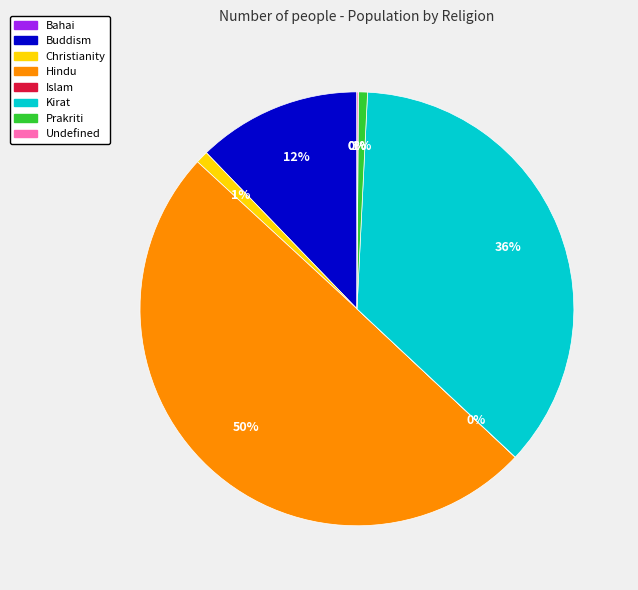

What is the largest slice in the pie chart?

Hindu